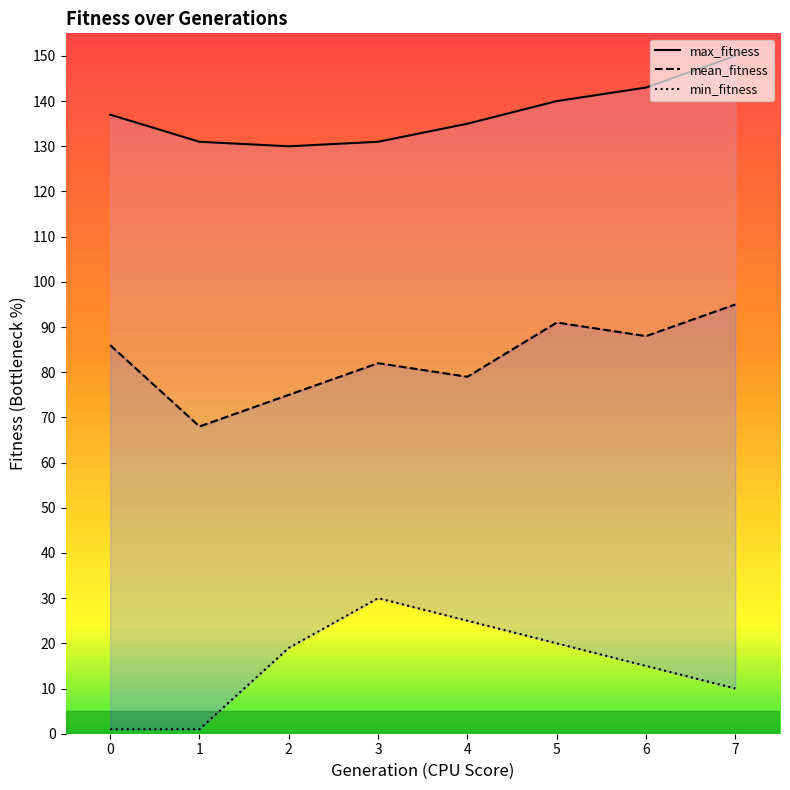

In min_fitness, how many points are higher than both neighbors (excluding endpoints)?

1